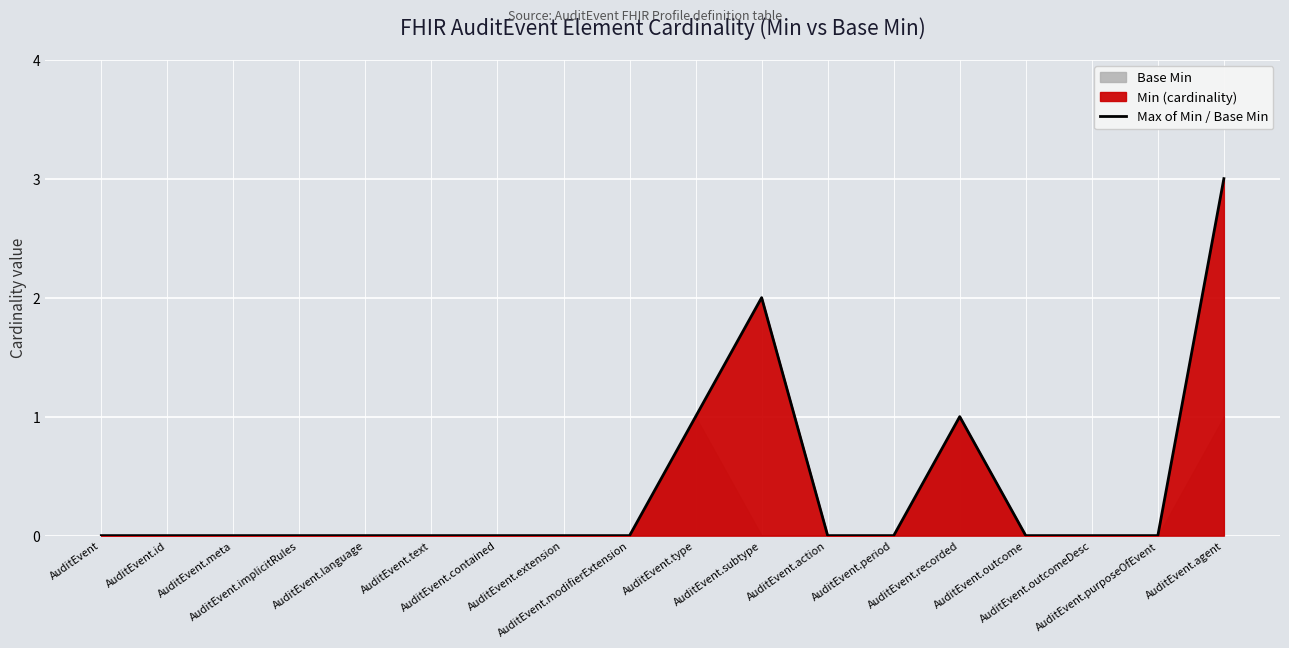

True or false: the data shows 1 at AuditEvent.type.

True